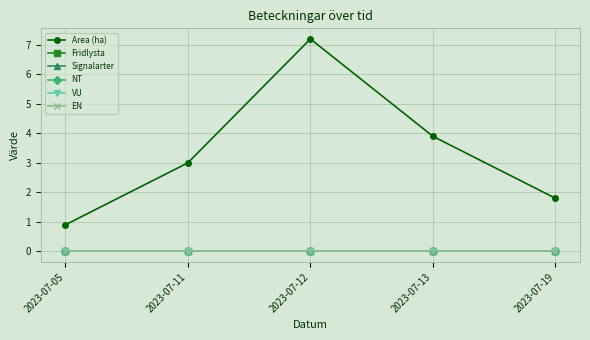

Does the chart display data point markers on the line(s)?

Yes